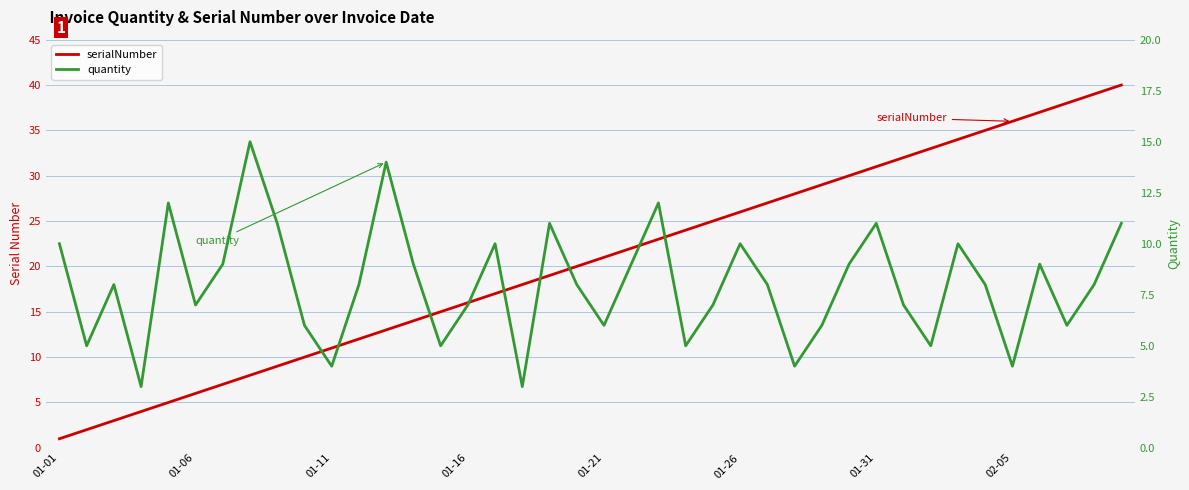

What is the difference between the highest and lowest values at 13?

5